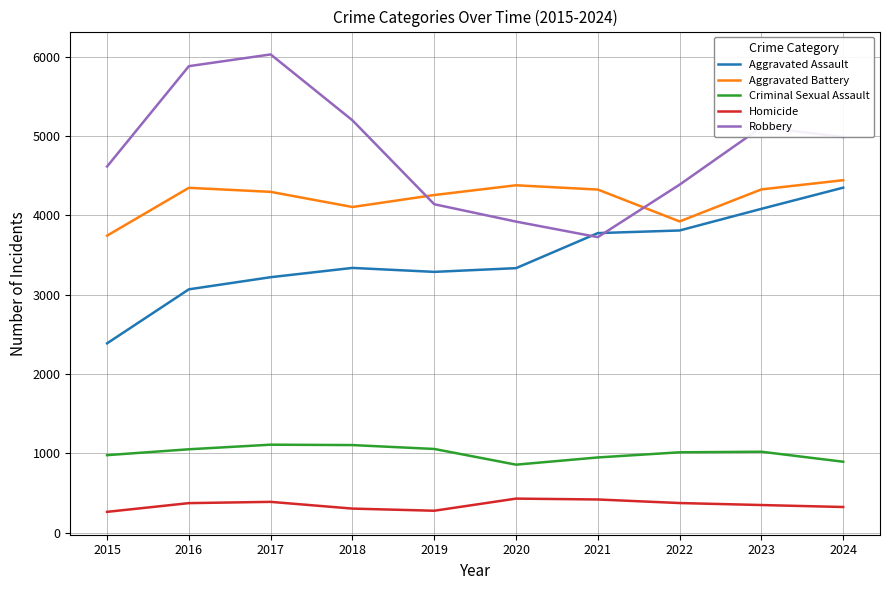

What is the average value of the Aggravated Battery series?

4216